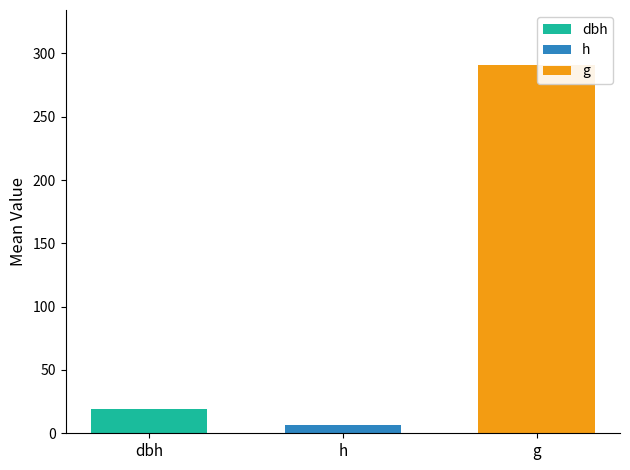

Which series has the widest spread of values?

dbh